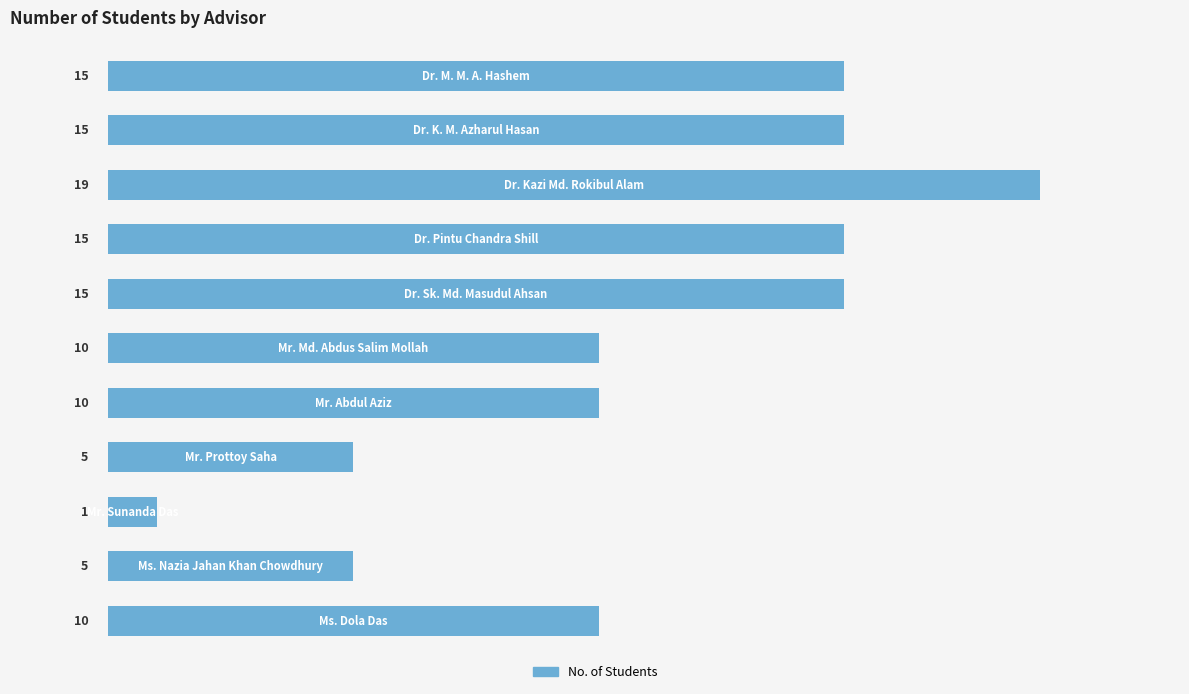

What is the maximum value shown in the chart?

19